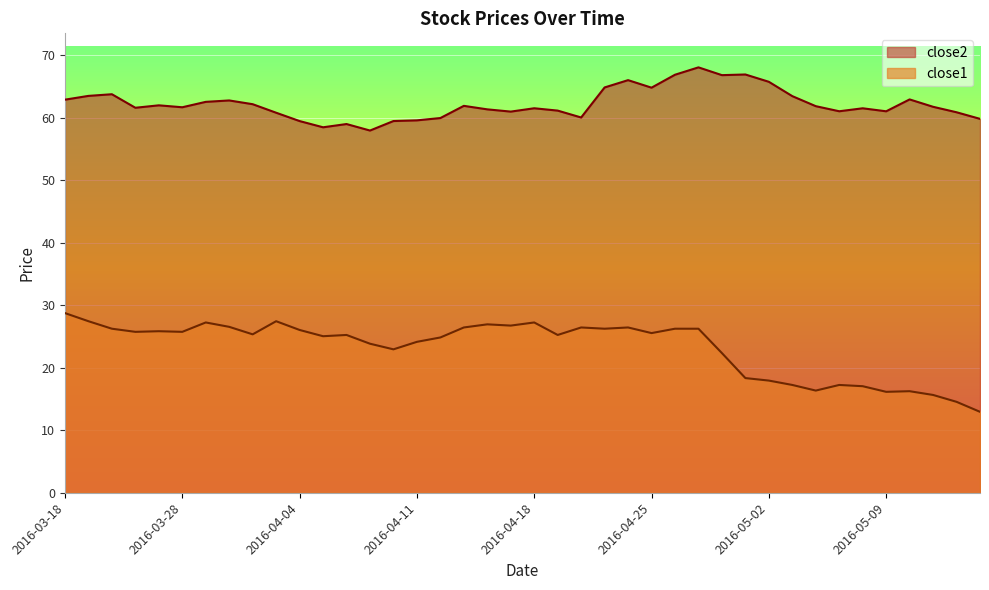

True or false: close1 and close2 intersect in this chart.

False